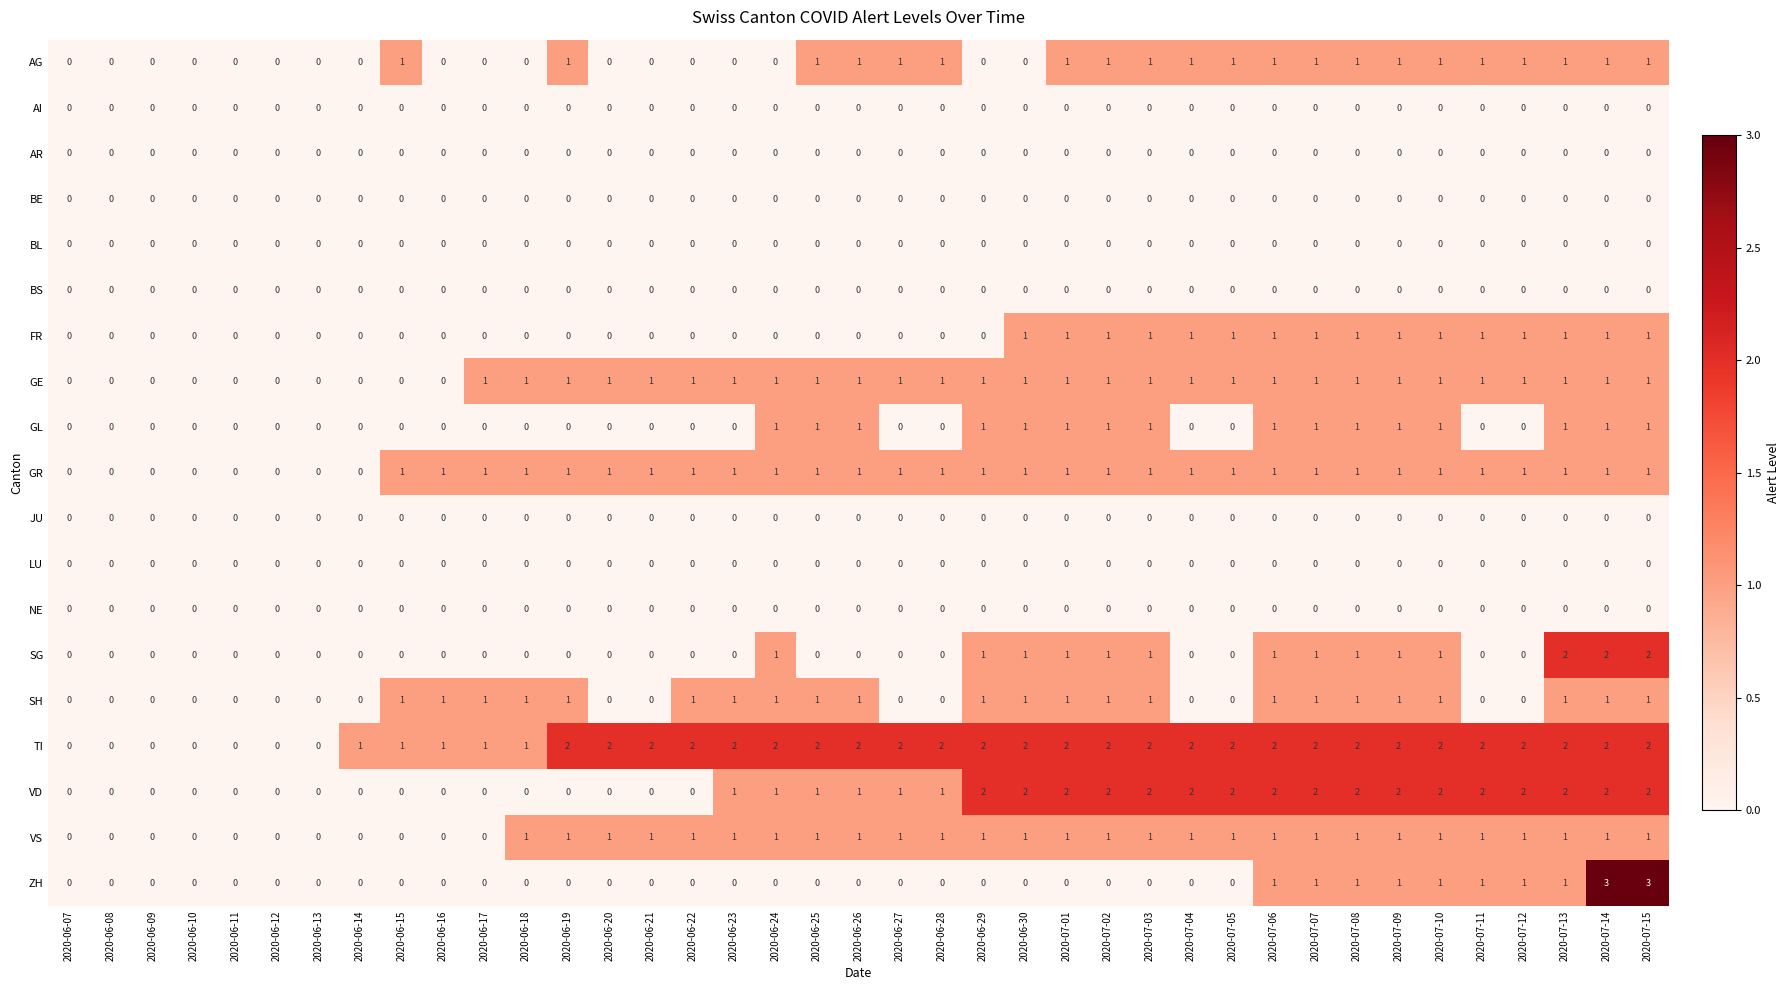

What is the greatest value displayed?

3